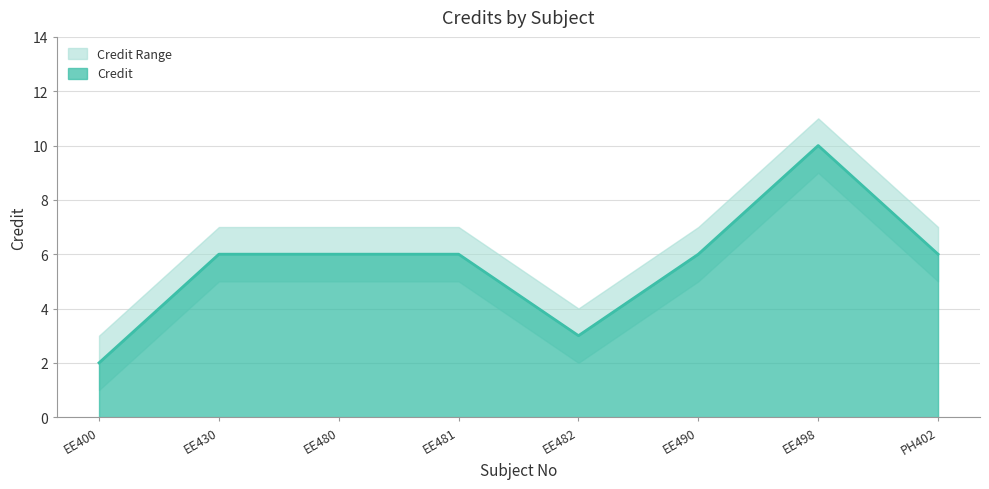

Is it true that Credit_upper equals 3 at EE490?

False